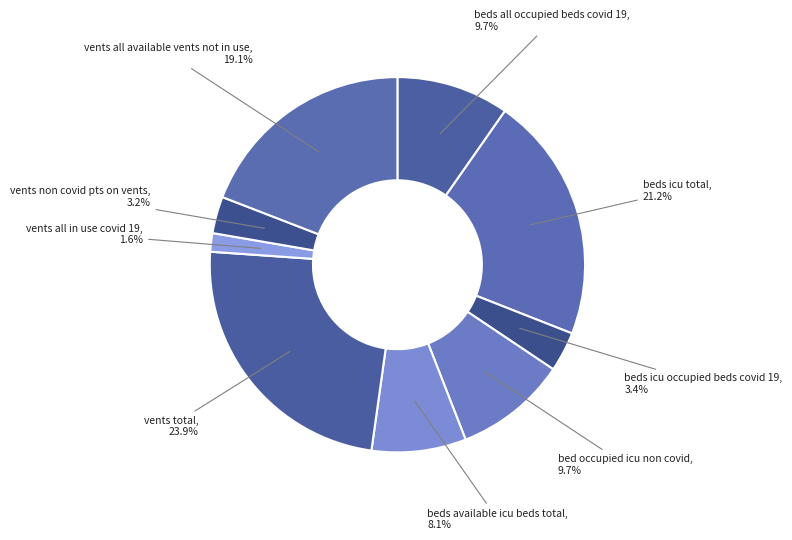

How many segments does this pie chart have?

9